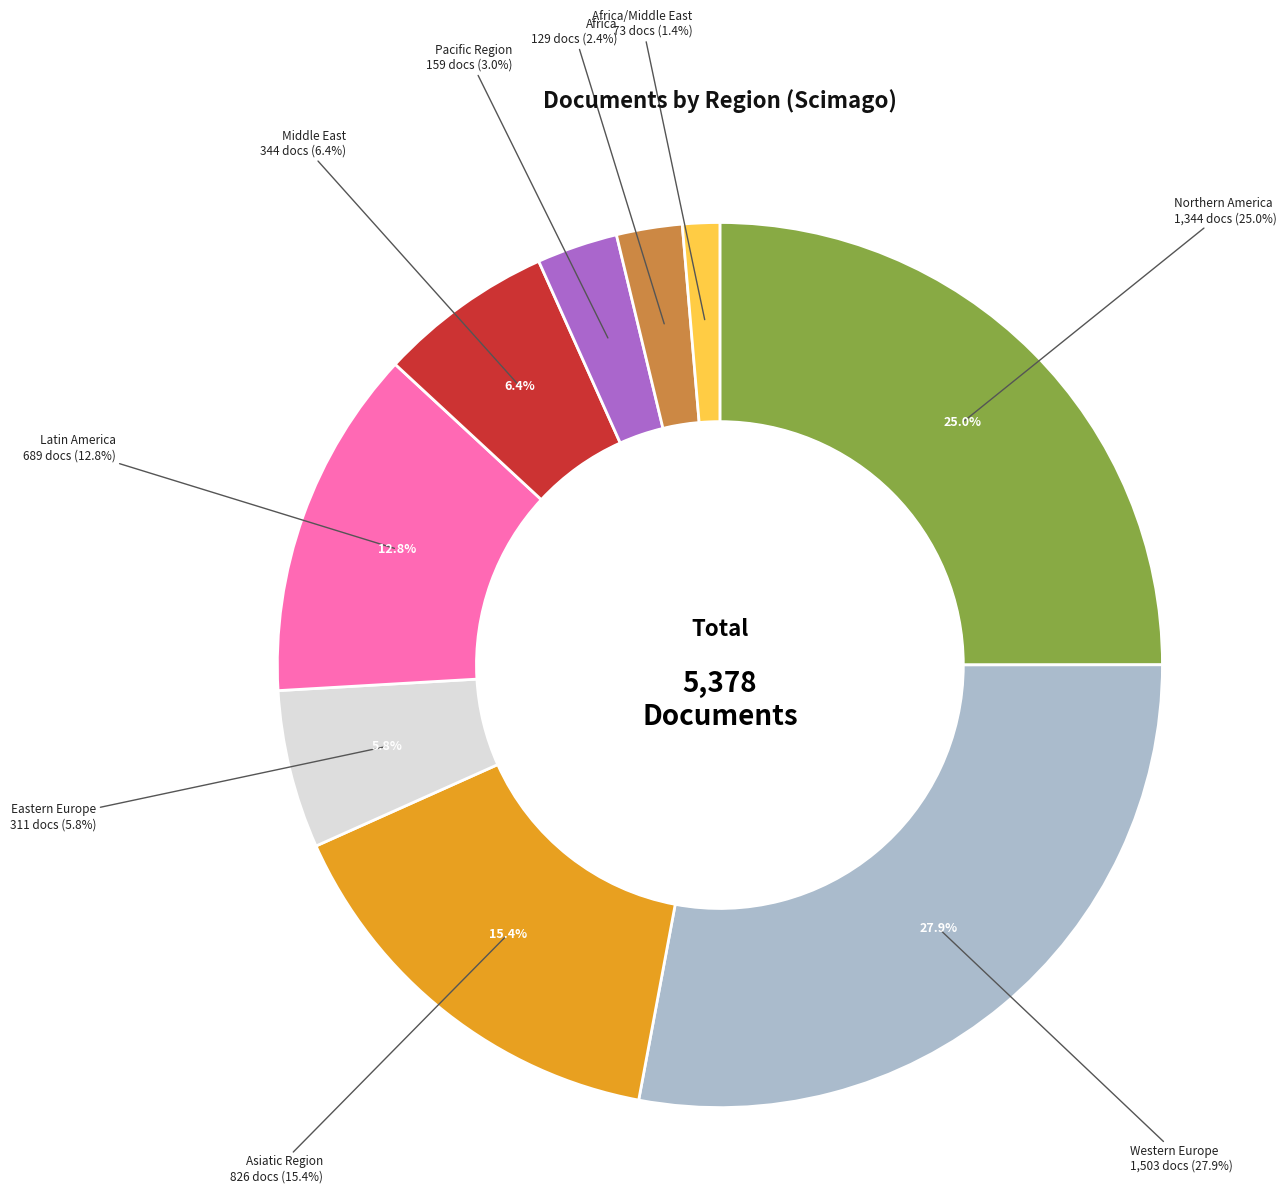

Does any single category account for the majority?

No